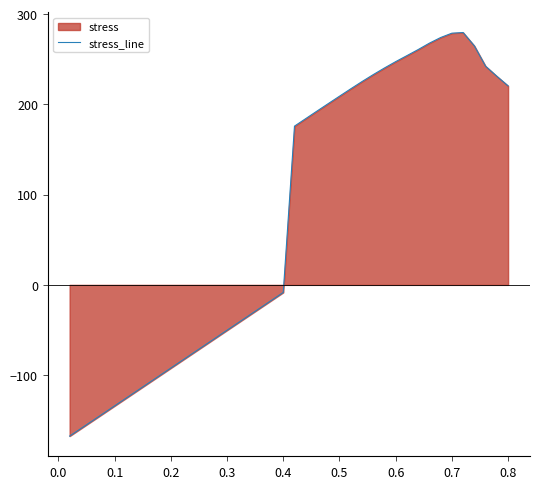

What is the maximum value shown in the chart?

279.8